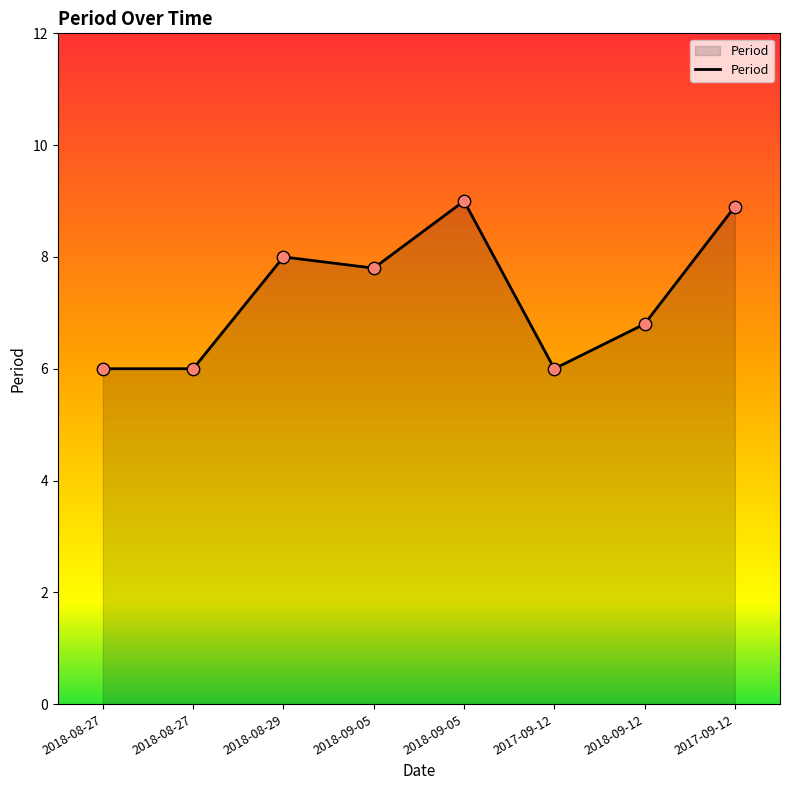

Approximately how many times larger is the value at 2017-09-12 compared to 2018-08-29?

1.1